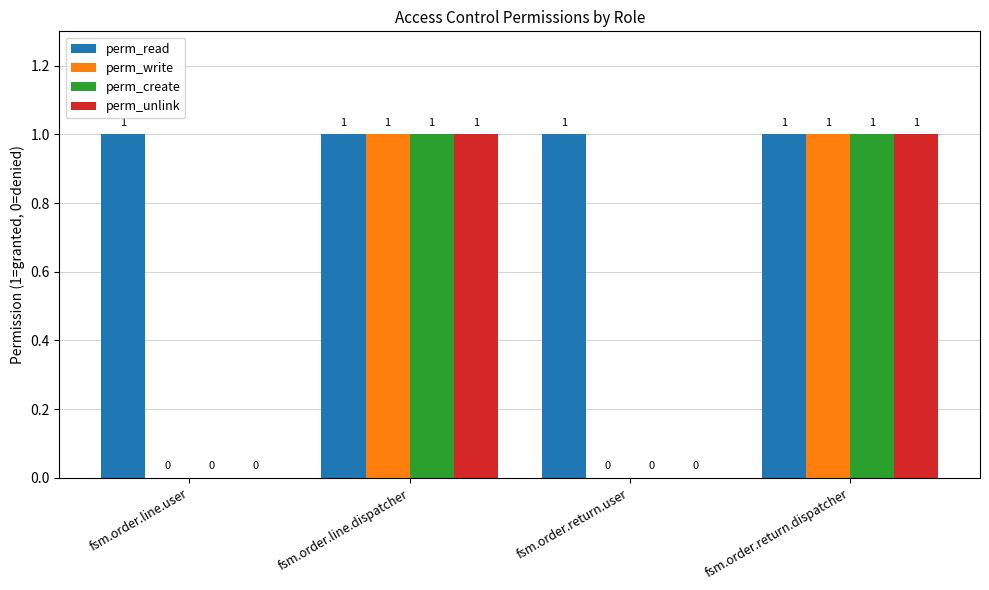

Is it true that perm_read equals 1 at fsm.order.line.user?

True